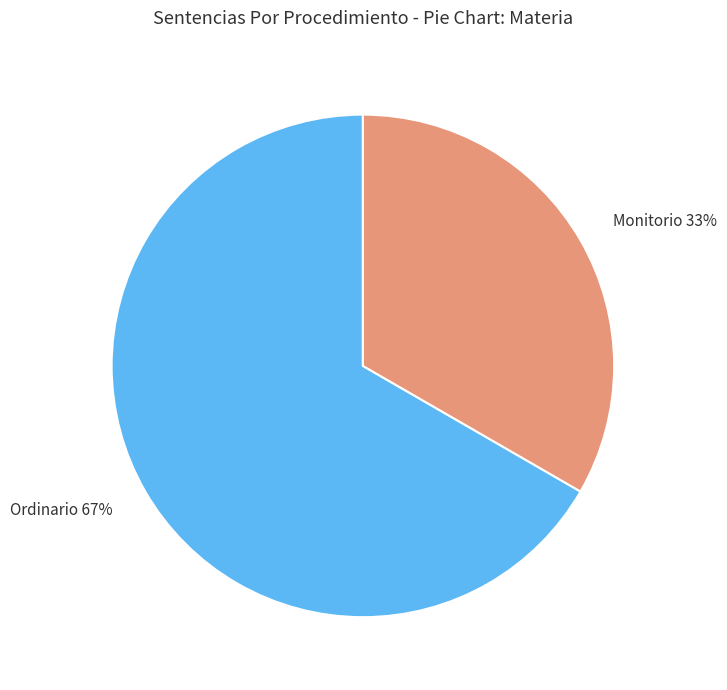

How many segments does this pie chart have?

2